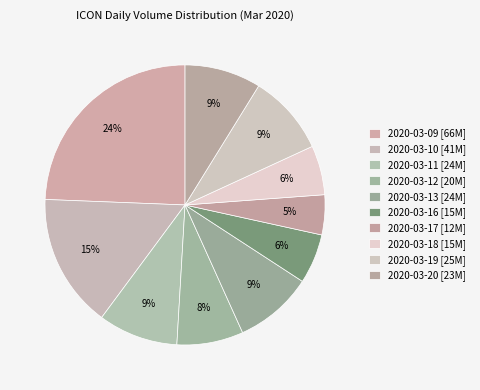

To the nearest percent, what percentage of the pie is 2020-03-09?

24%